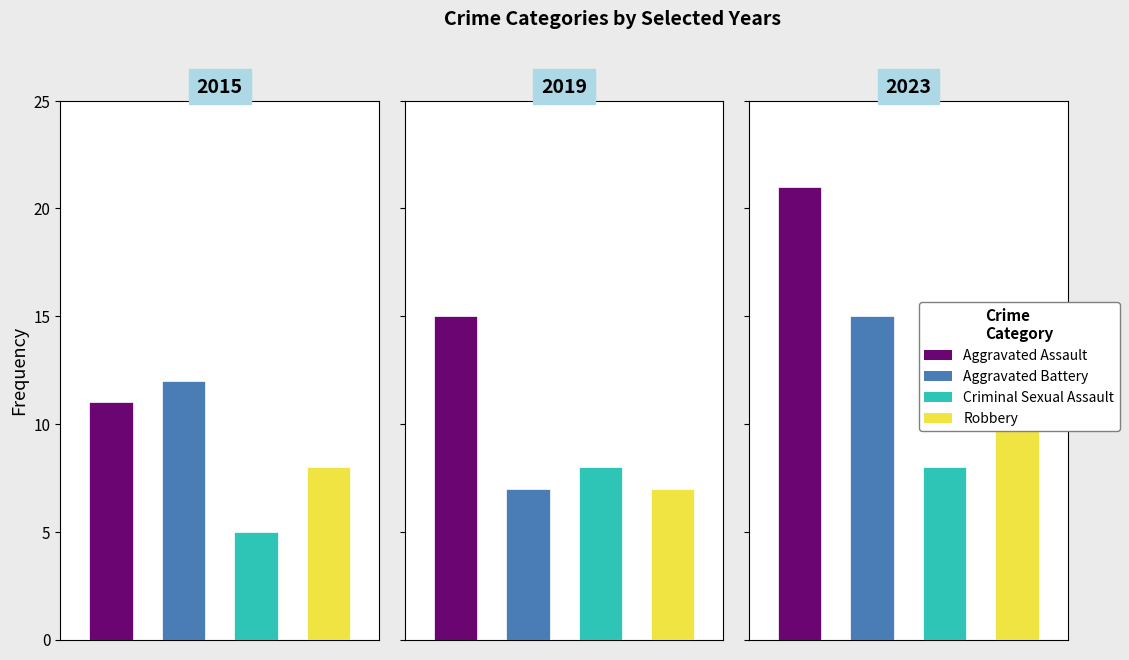

Is it true that Robbery equals 11 at 2023?

True